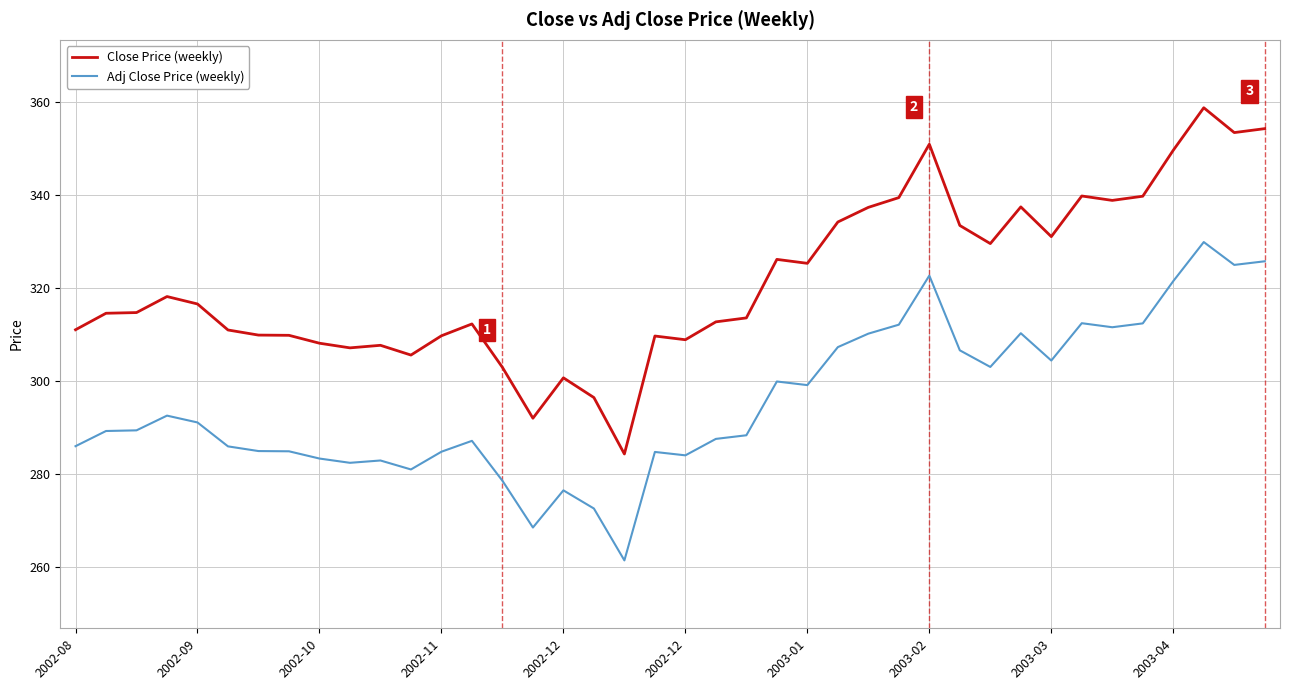

Rank the series by their average value, from highest to lowest.

Close Price (weekly), Adj Close Price (weekly)